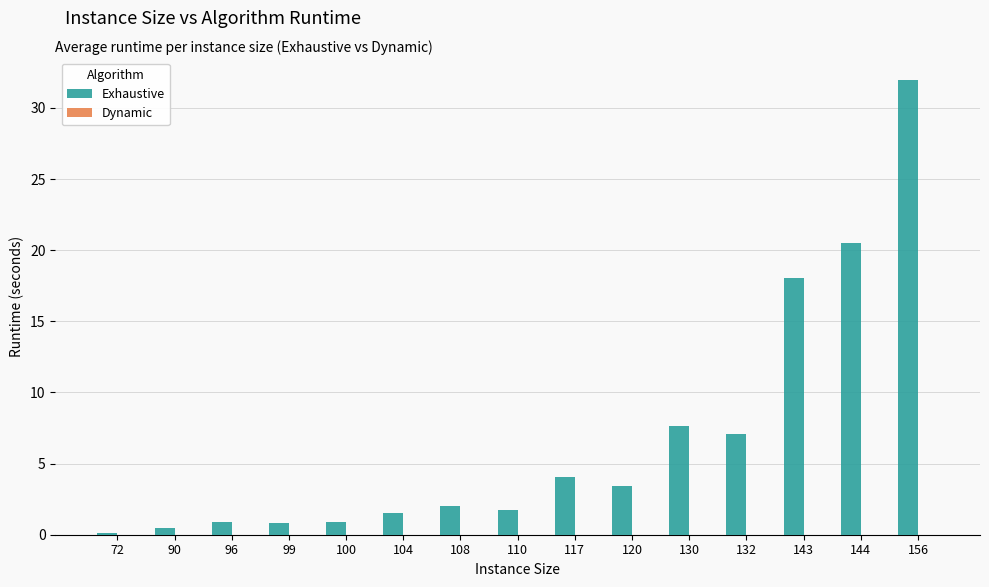

Which series has the largest total across all categories?

Exhaustive